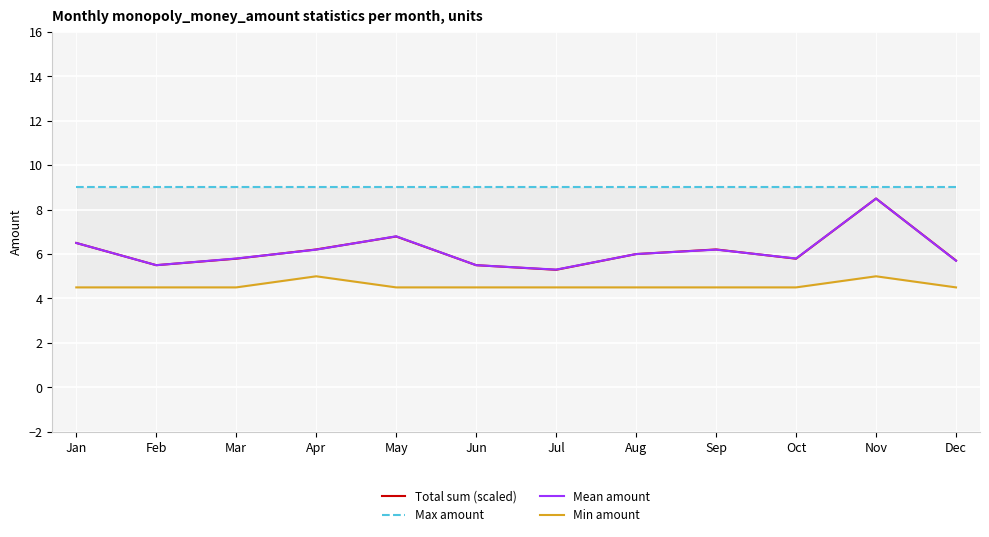

The value of Max amount at May is 13.5. True or false?

False